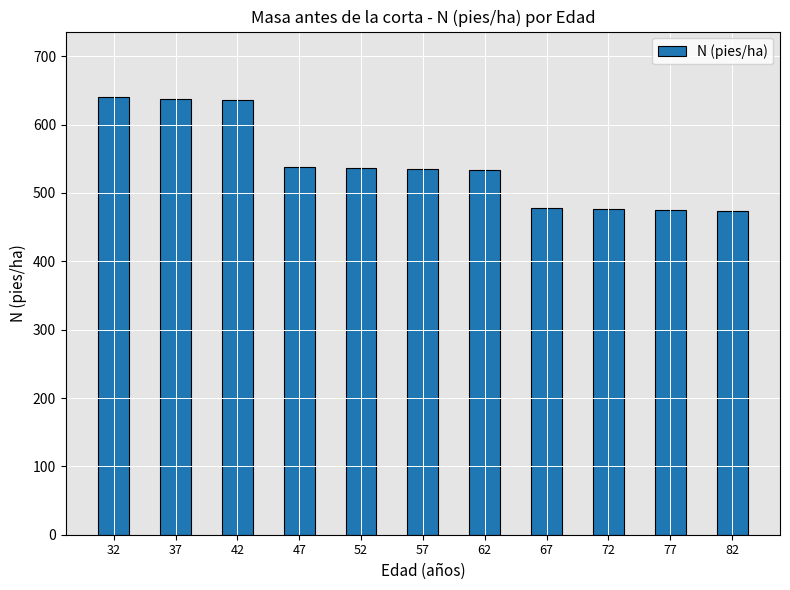

The value at 42 is 309.7. True or false?

False